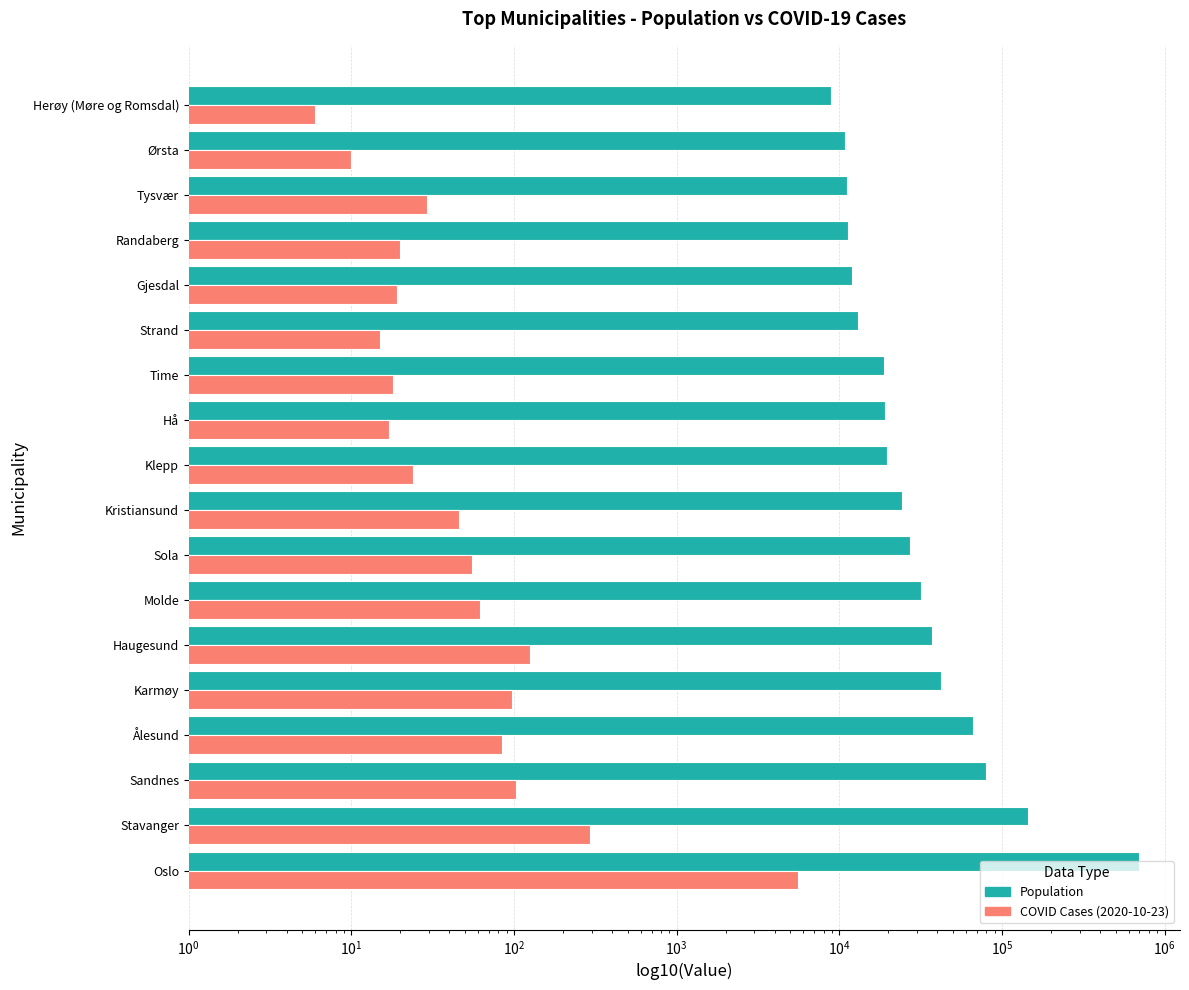

What is the total value across all series at Haugesund?

37483